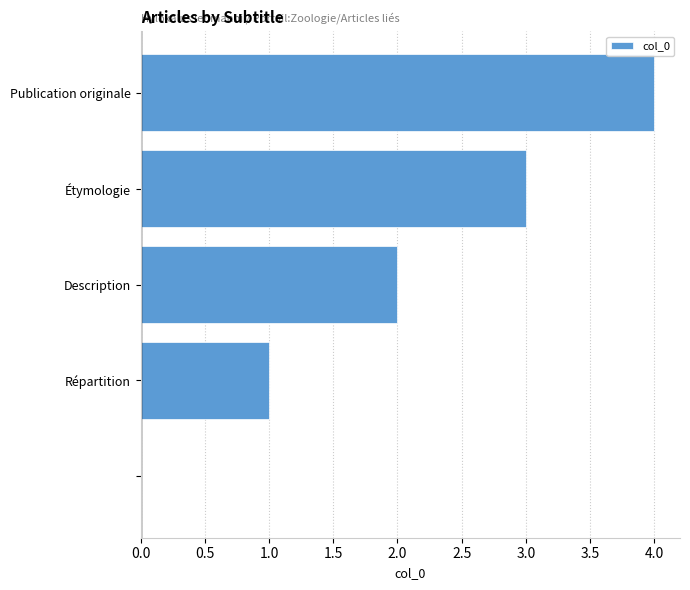

What is the maximum value shown in the chart?

4